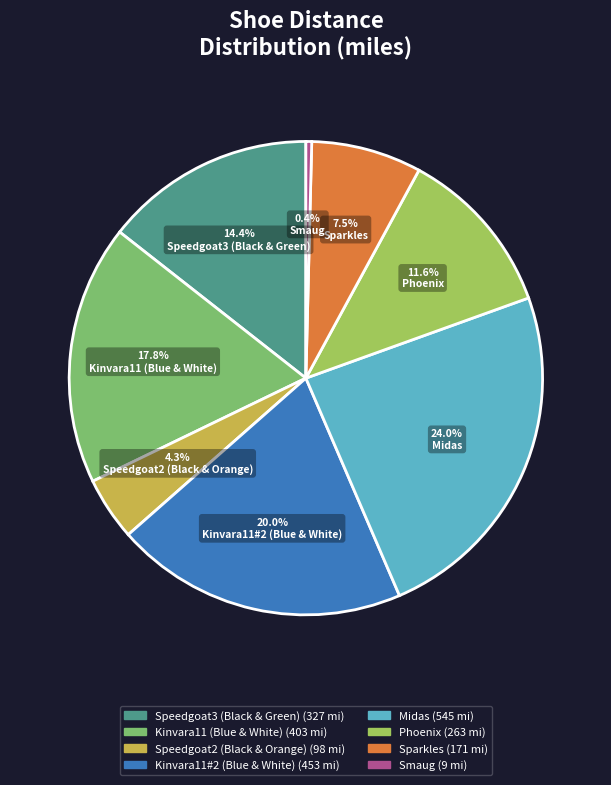

What is the ratio of the value at Midas to the value at Kinvara11#2 (Blue & White)?

1.2